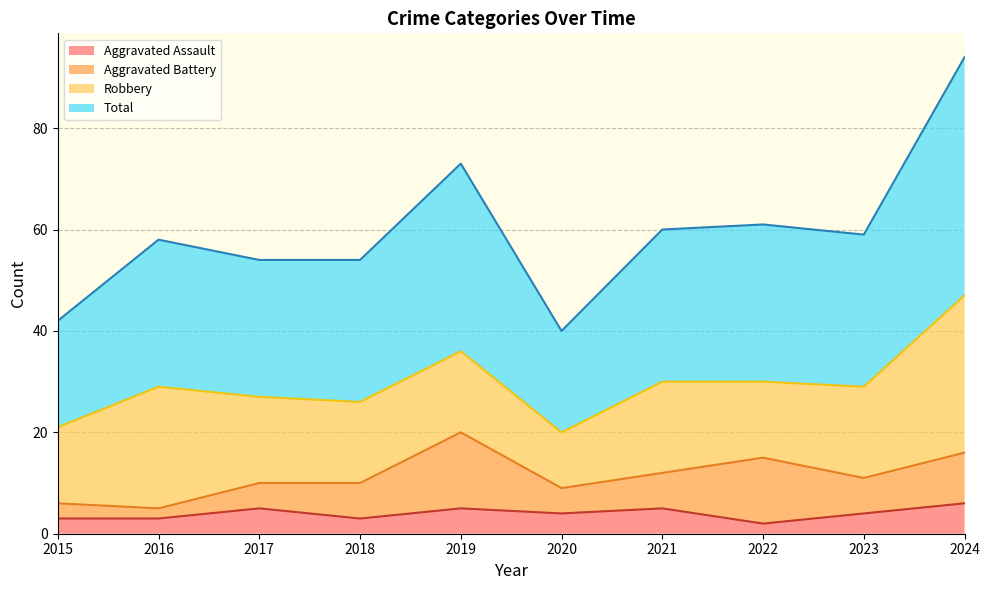

What is the sum of all Total values?

595